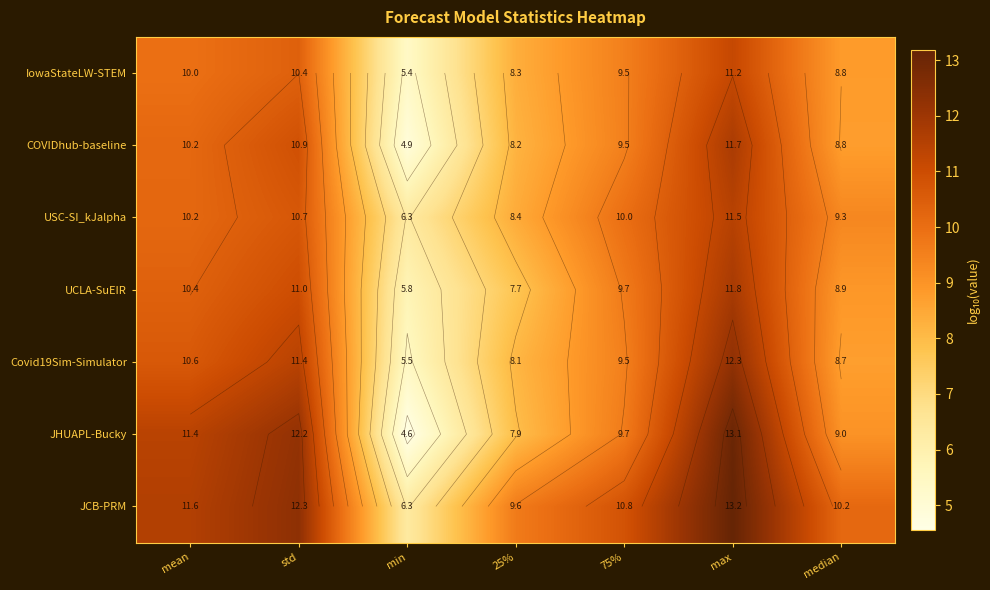

The USC-SI_kJalpha series shows 11.5 at max. True or false?

True